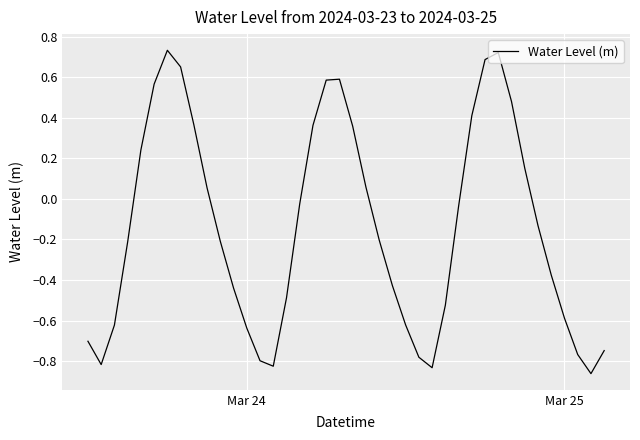

What is the difference between the maximum and minimum values?

1.6